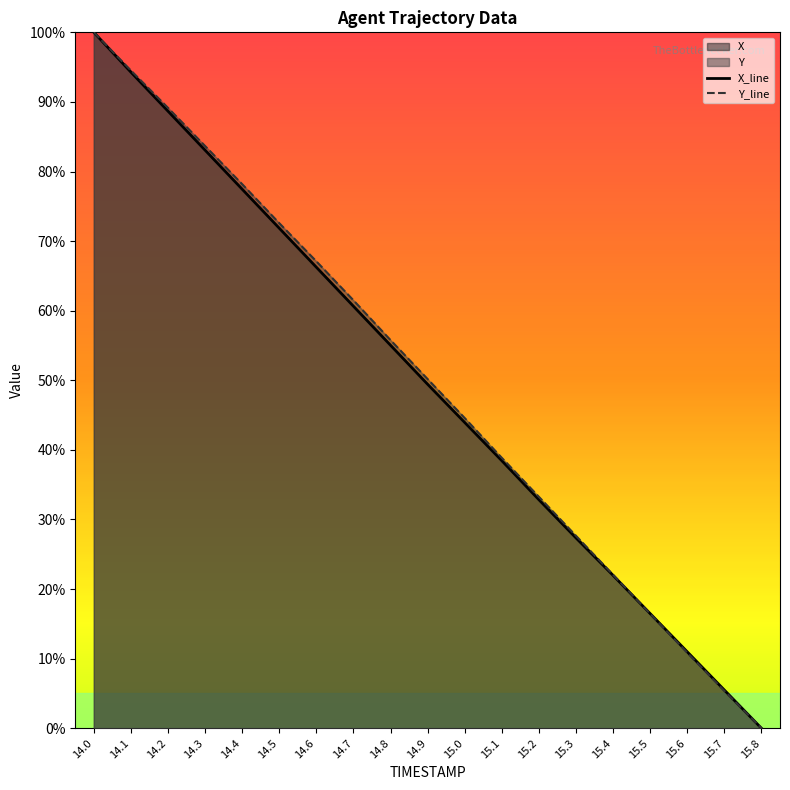

Where do Y and X first cross each other?

15.4 and 15.5